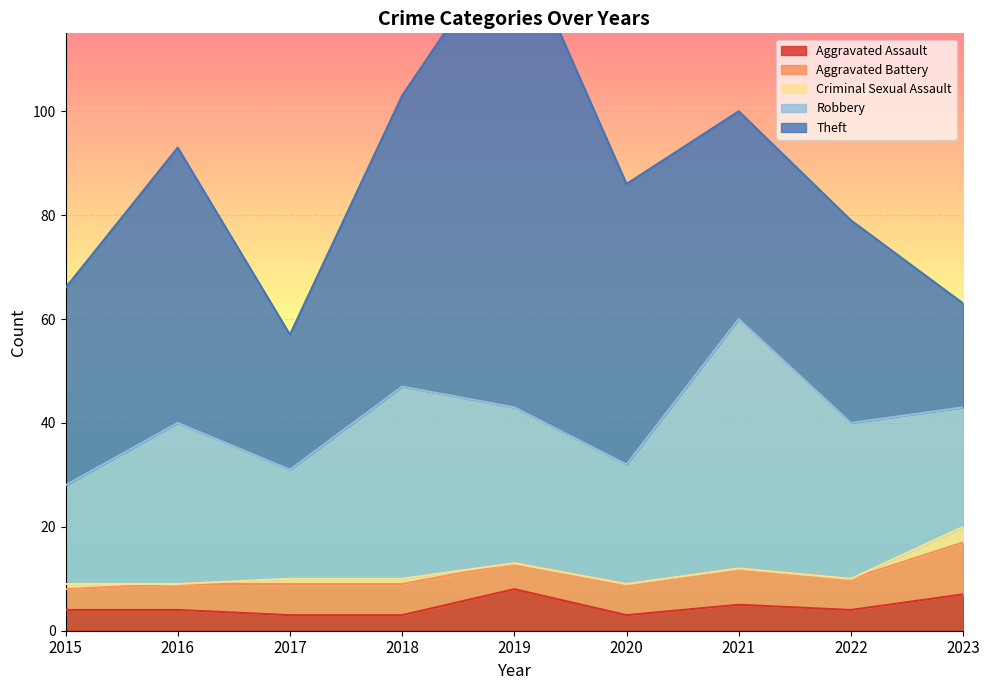

Reading left to right, transcribe all the data shown in this chart.

Aggravated Assault: 2015=4	2016=4	2017=3	2018=3	2019=8	2020=3	2021=5	2022=4	2023=7
Aggravated Battery: 2015=4	2016=5	2017=6	2018=6	2019=5	2020=6	2021=7	2022=6	2023=10
Criminal Sexual Assault: 2015=1	2016=0	2017=1	2018=1	2019=0	2020=0	2021=0	2022=0	2023=3
Robbery: 2015=19	2016=31	2017=21	2018=37	2019=30	2020=23	2021=48	2022=30	2023=23
Theft: 2015=38	2016=53	2017=26	2018=56	2019=92	2020=54	2021=40	2022=39	2023=20